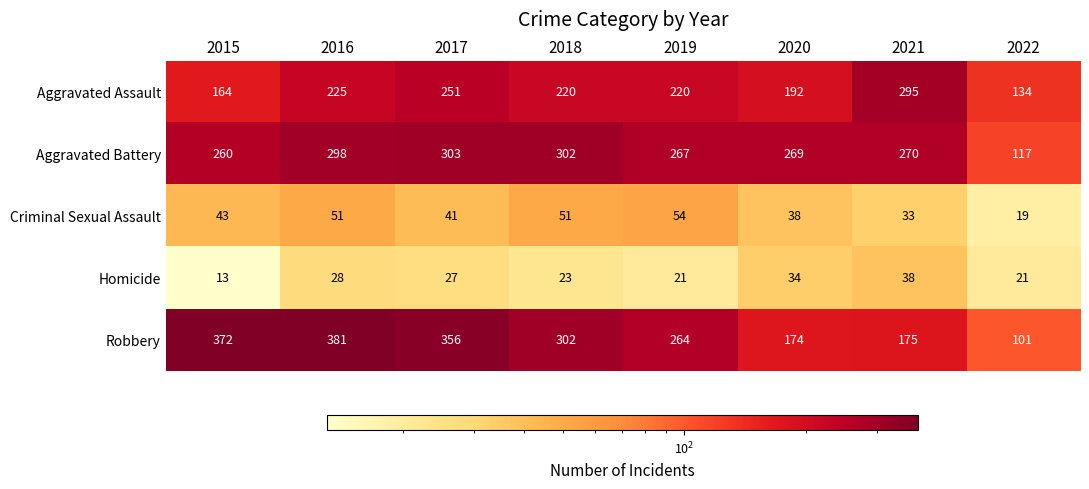

What is the total value across all series at 2021?

811